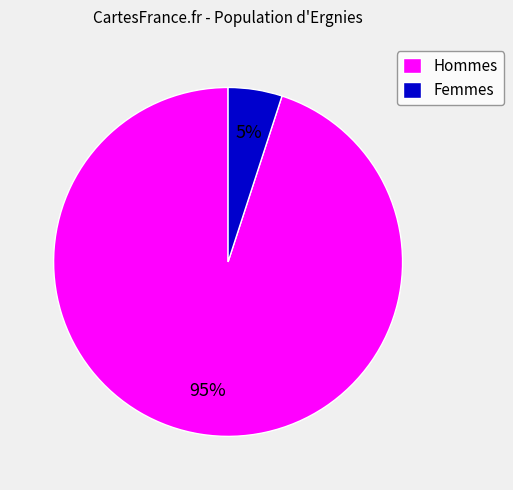

Count the number of slices in the pie.

2